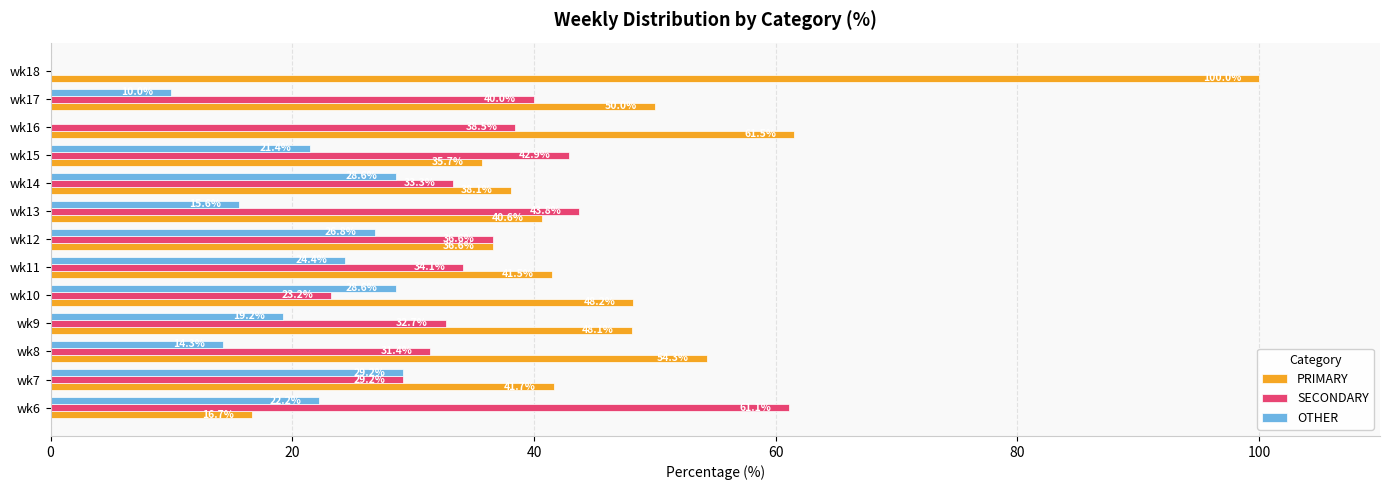

Between wk11 and wk13, which series saw the biggest shift?

SECONDARY